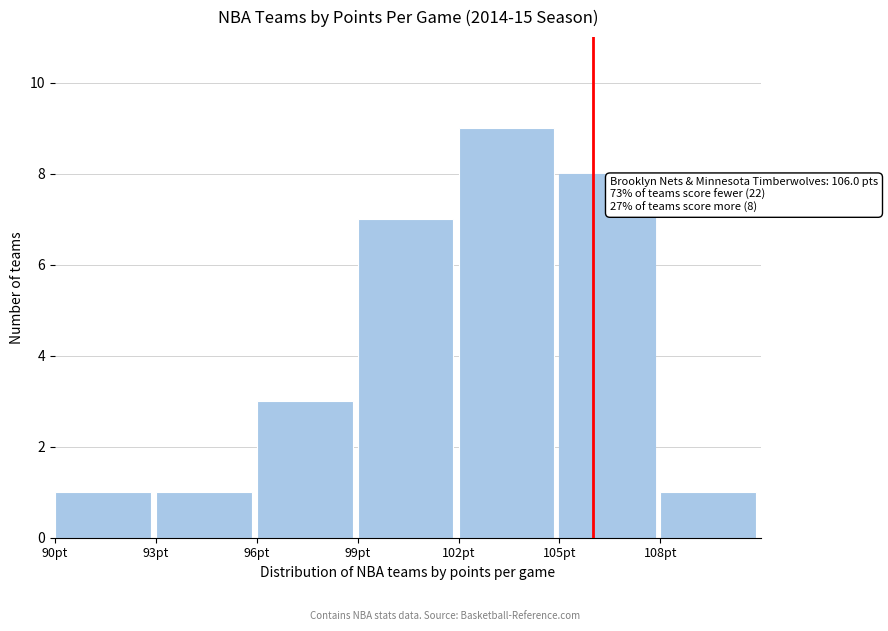

Which range on the x-axis has the tallest bar?

102 to 105